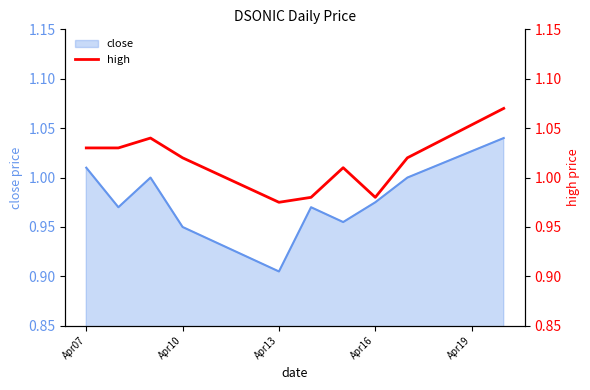

Which category has the lowest value in the close series?

Apr13